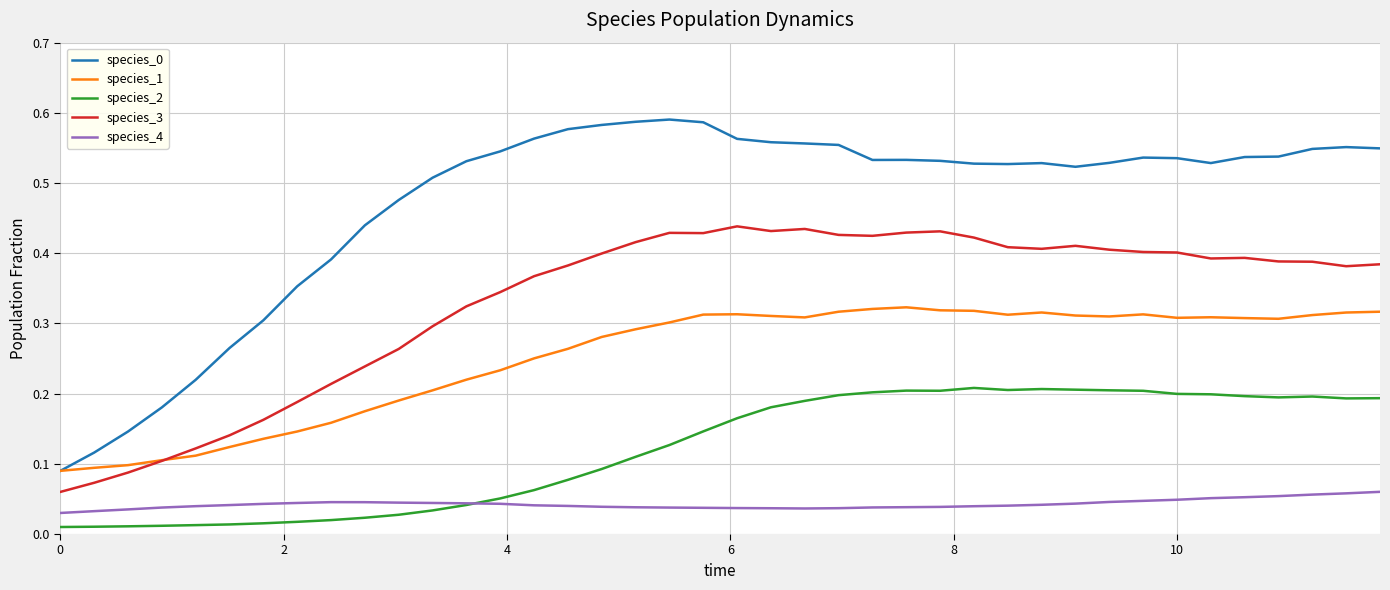

True or false: species_3 and species_0 cross at least once.

False